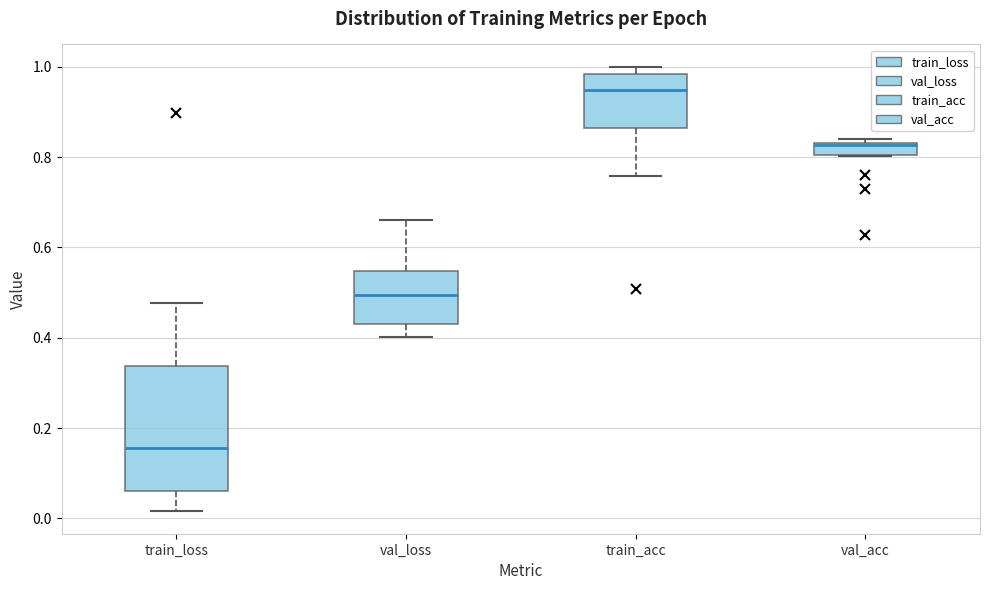

Which box has the lowest median line?

train_loss